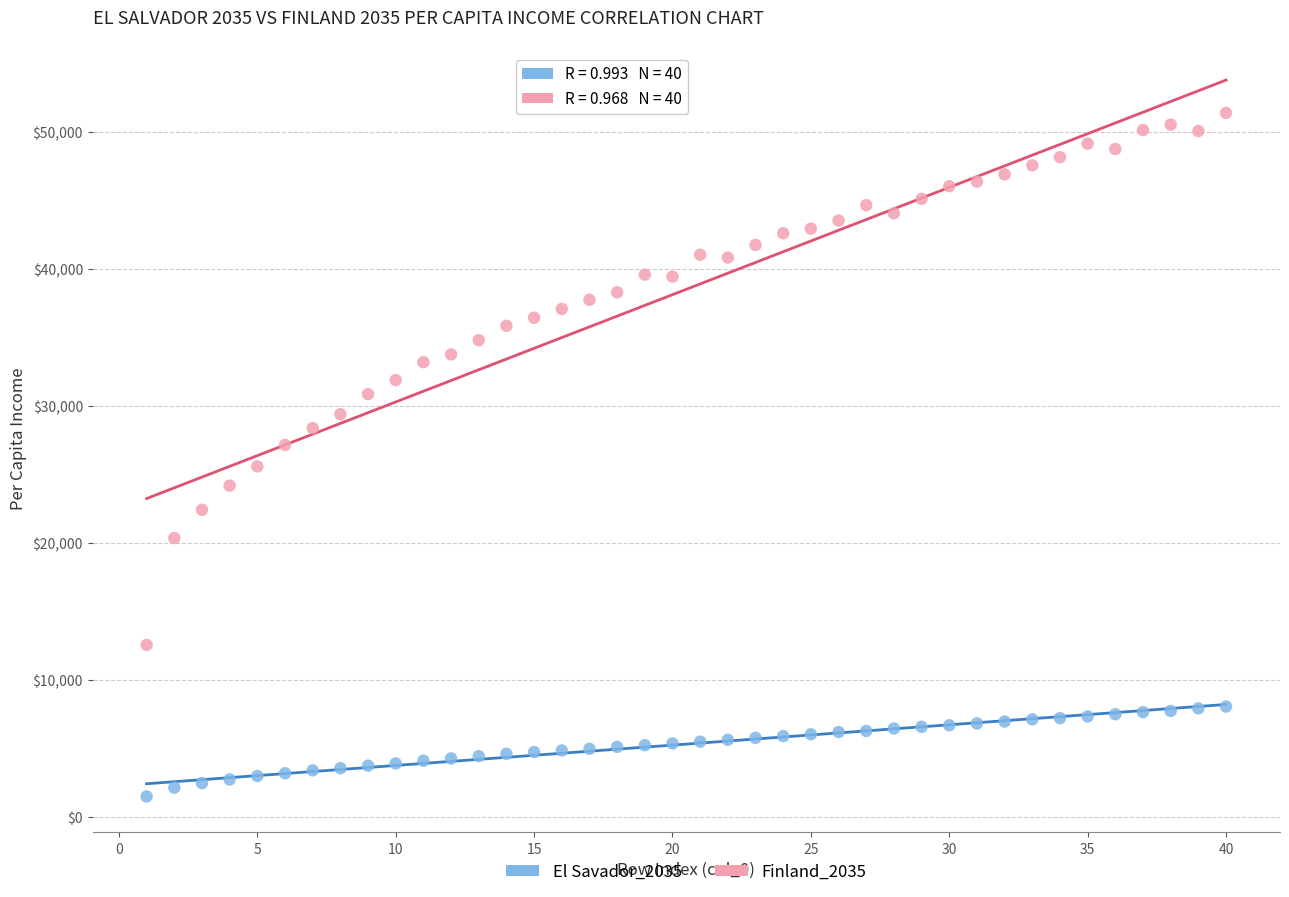

Which series has the largest Y range (max minus min)?

Finland_2035